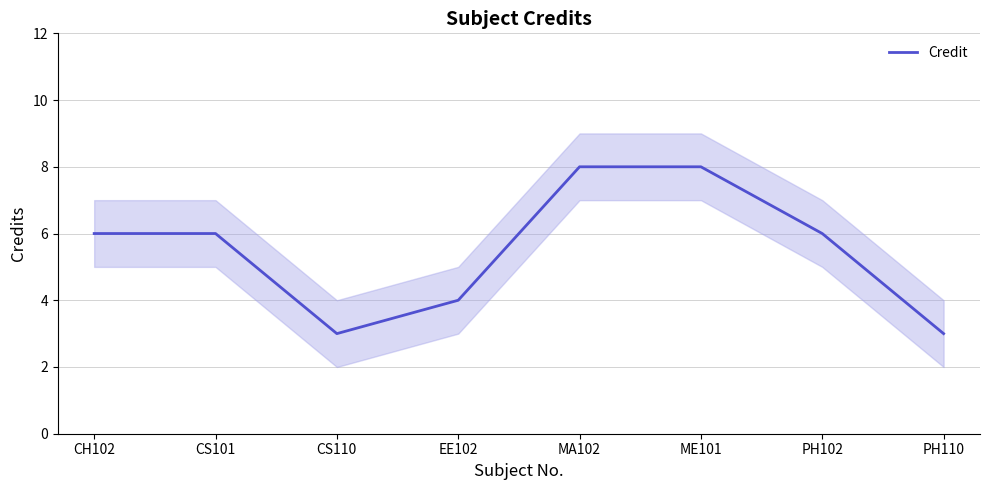

The value at CS110 is 1. True or false?

False